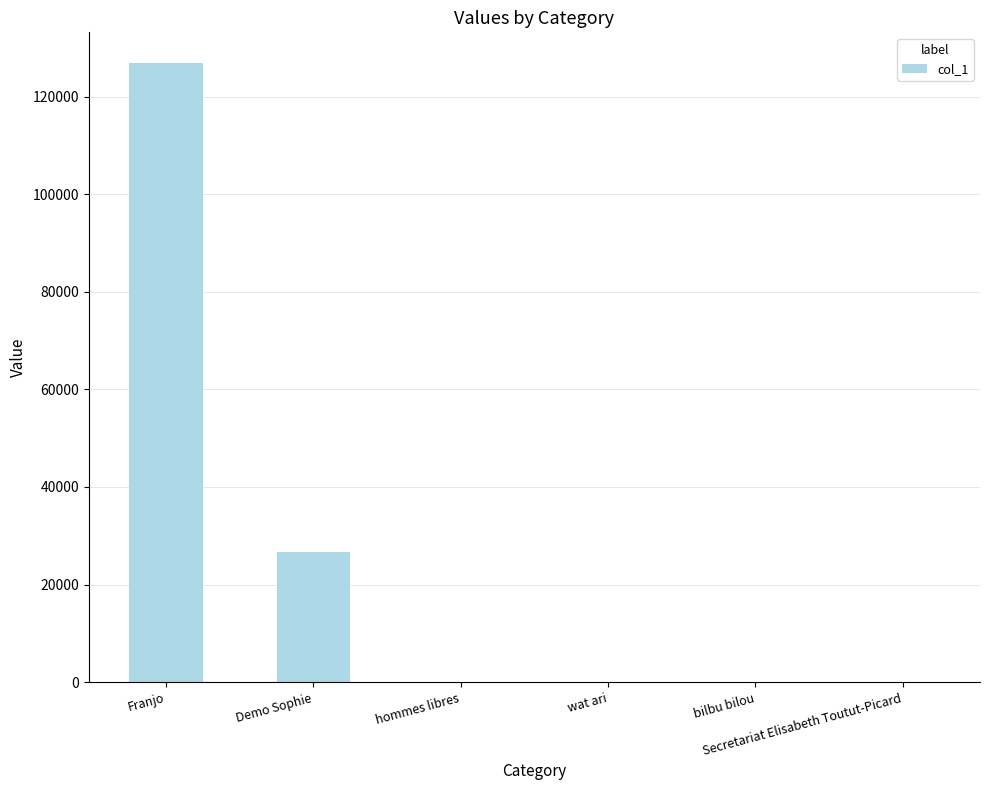

What is the sum of the values at bilbu bilou and Franjo?

126844